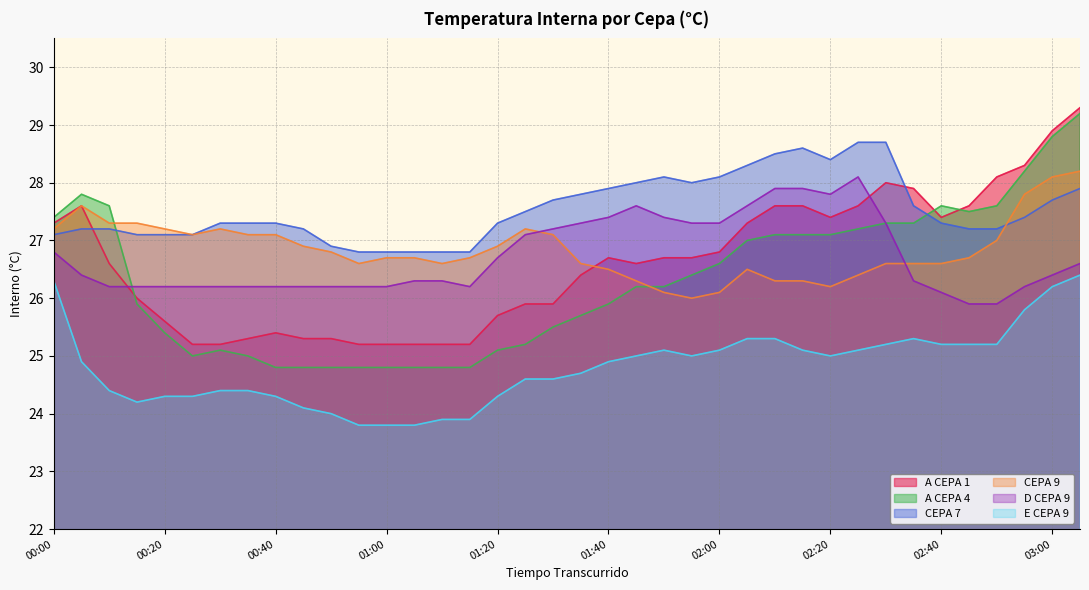

Between which two adjacent categories do D CEPA 9 and A CEPA 4 first intersect?

00:10 and 00:15